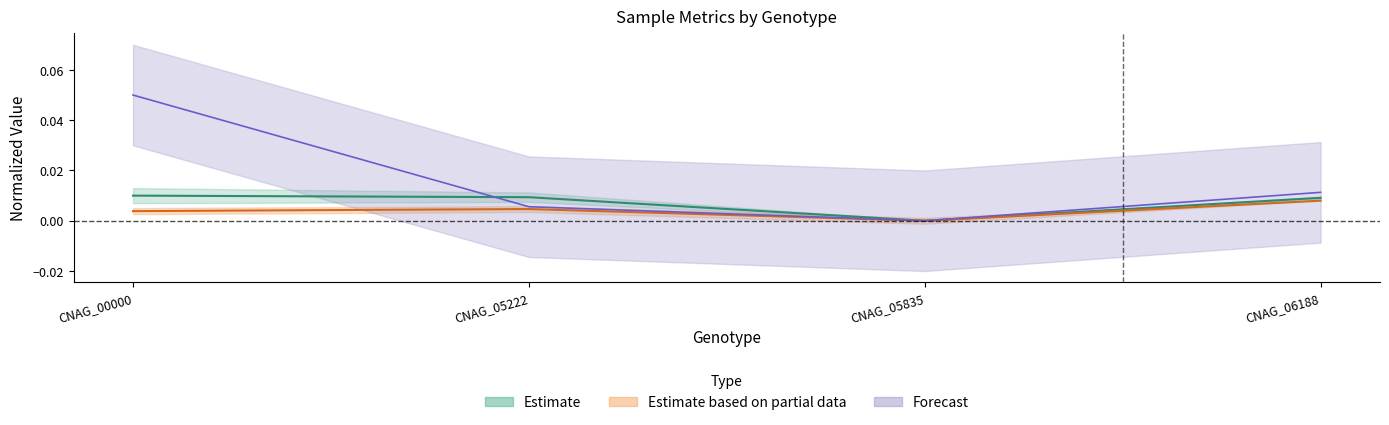

True or false: SPIKEIN_READS has a value of 0.0 at CNAG_00000.

True